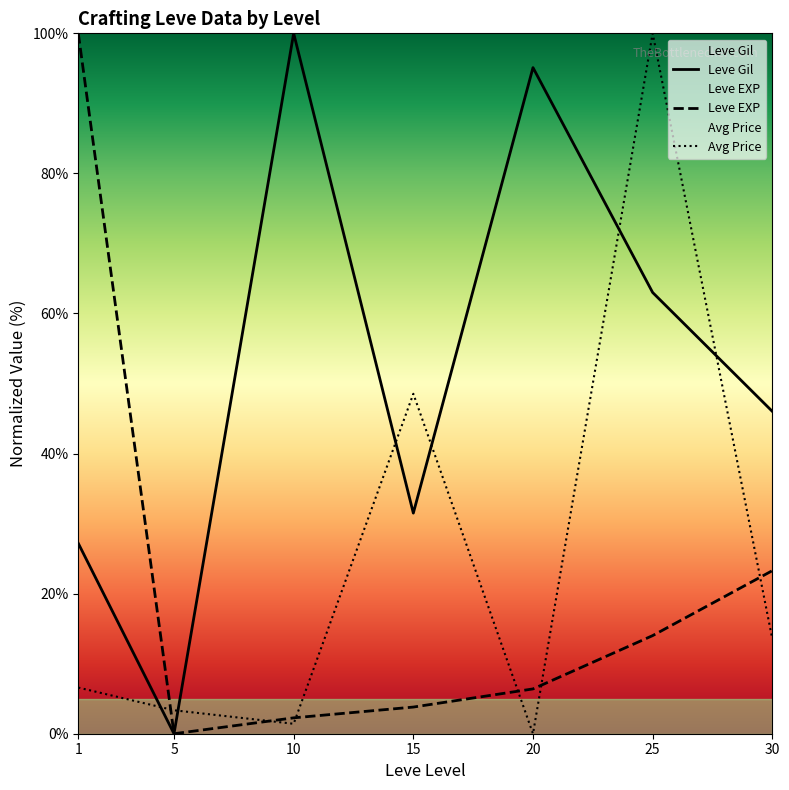

Reading left to right, extract all data points from this chart.

Leve Gil: 1=27.2	5=0.0	10=100.0	15=31.5	20=95.1	25=63.0	30=46.0
Leve EXP: 1=100.0	5=0.0	10=2.3	15=3.8	20=6.4	25=14.0	30=23.3
Avg Price: 1=6.6	5=3.3	10=1.4	15=48.5	20=0.0	25=100.0	30=13.5